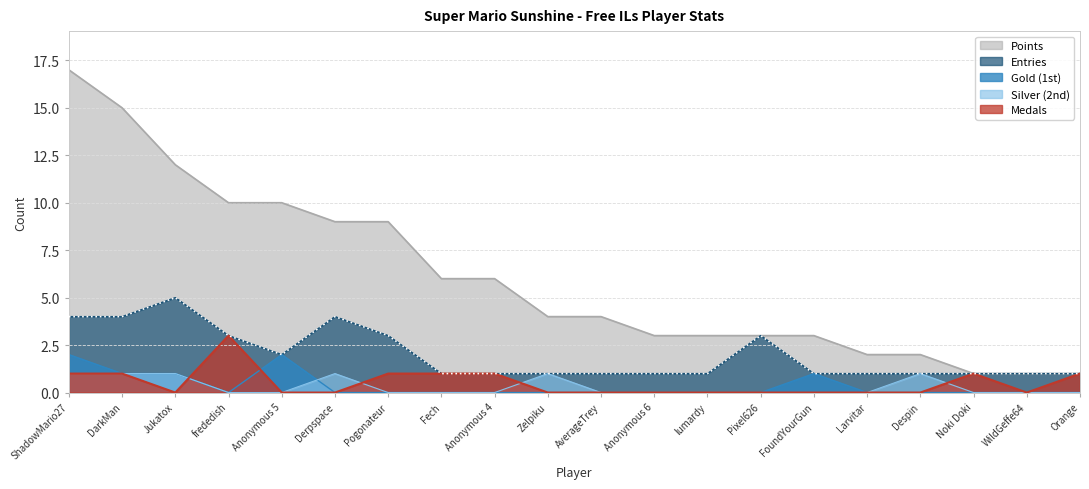

Which series has the largest total across all categories?

Points